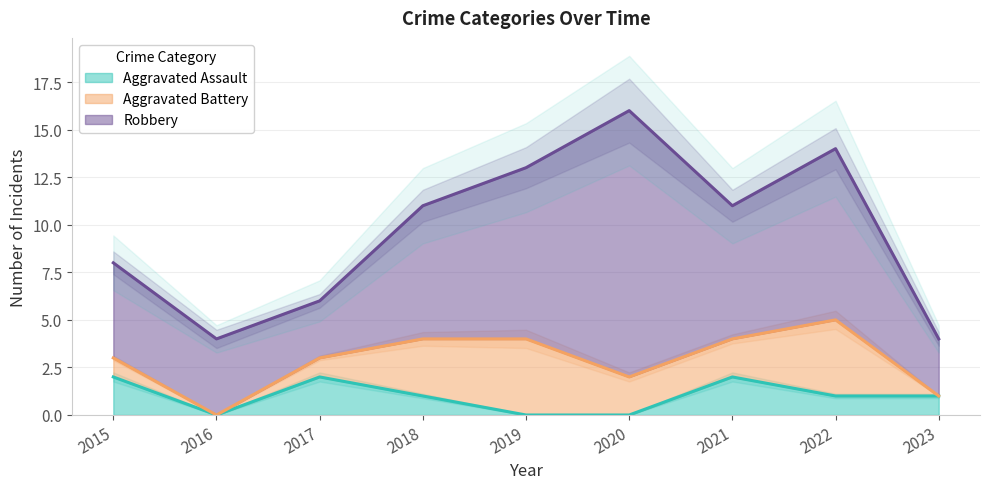

The Aggravated Assault series shows -1 at 2019. True or false?

False